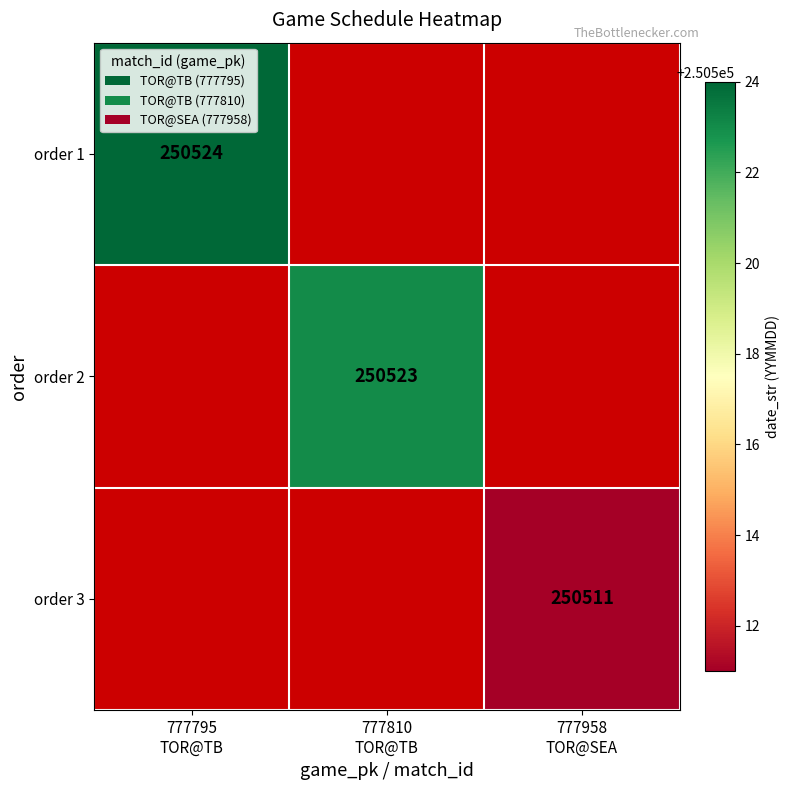

Which series has the widest spread of values?

order 1